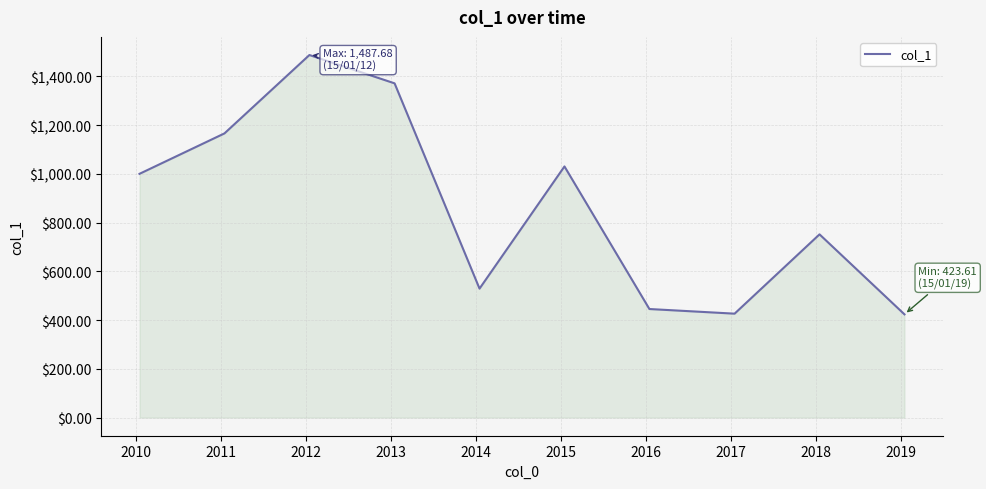

What is the difference between the maximum and minimum values?

1064.1